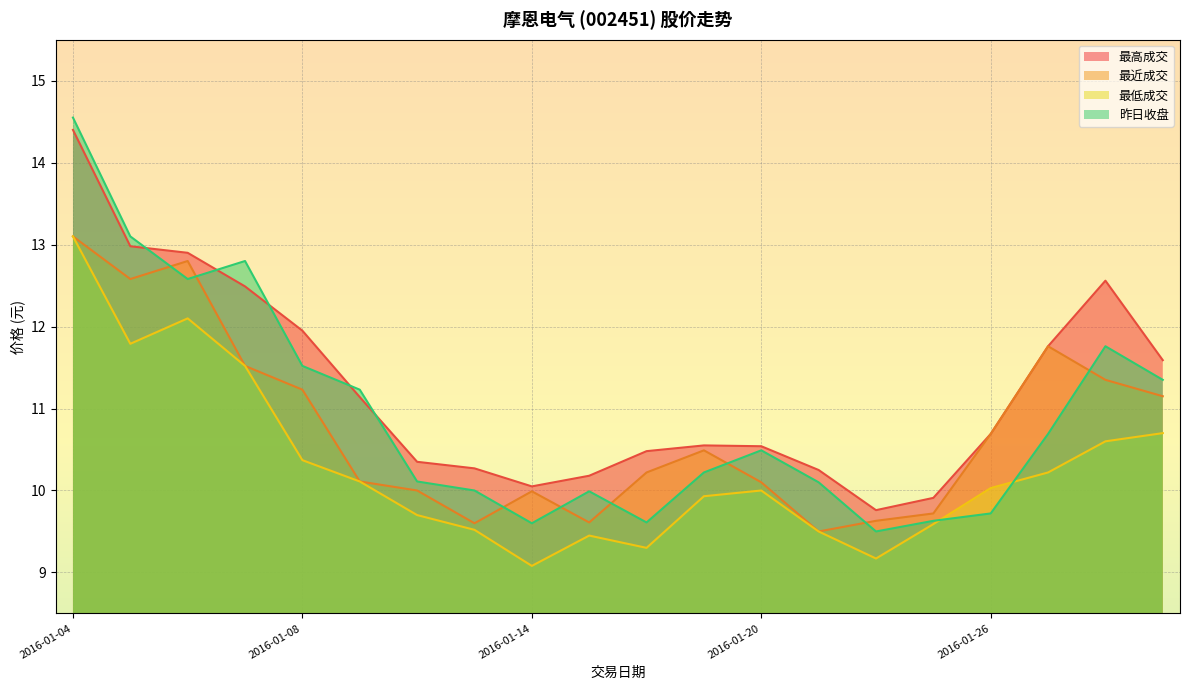

Where does the 最低成交 series first go above 10?

2016-01-04